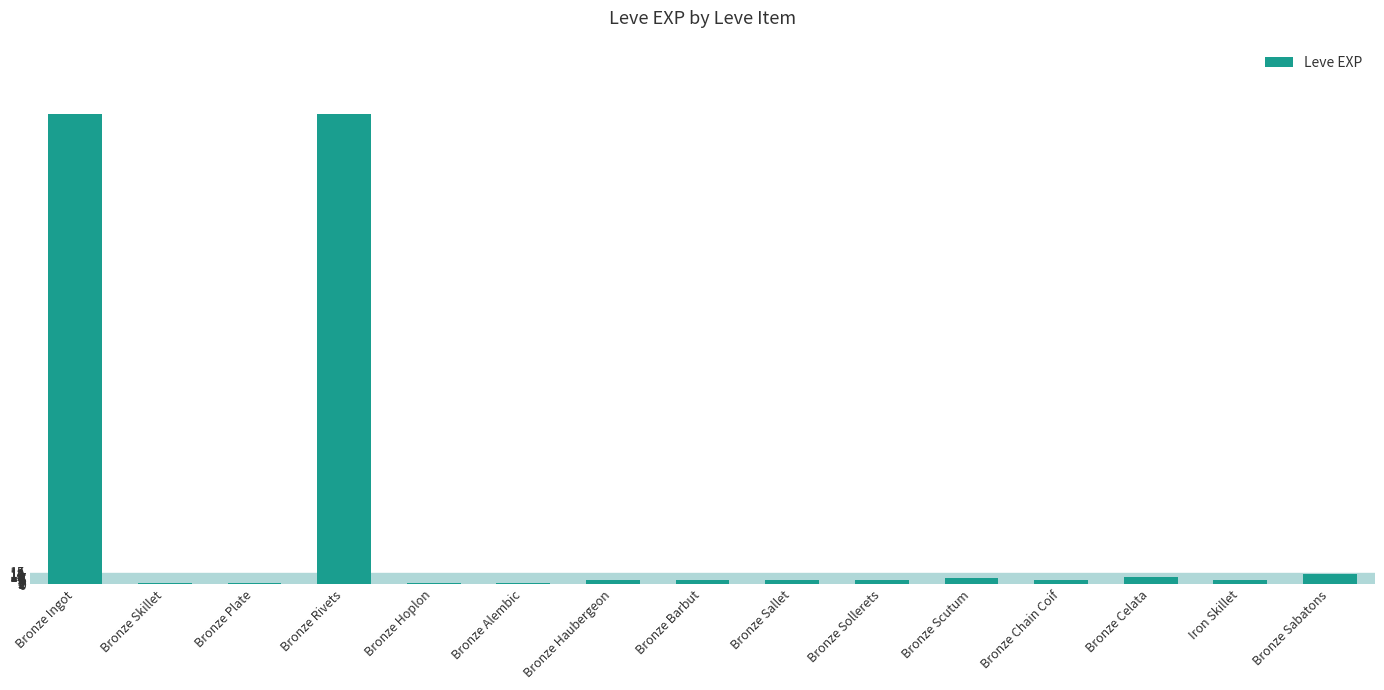

What is the sum of all values?

1326